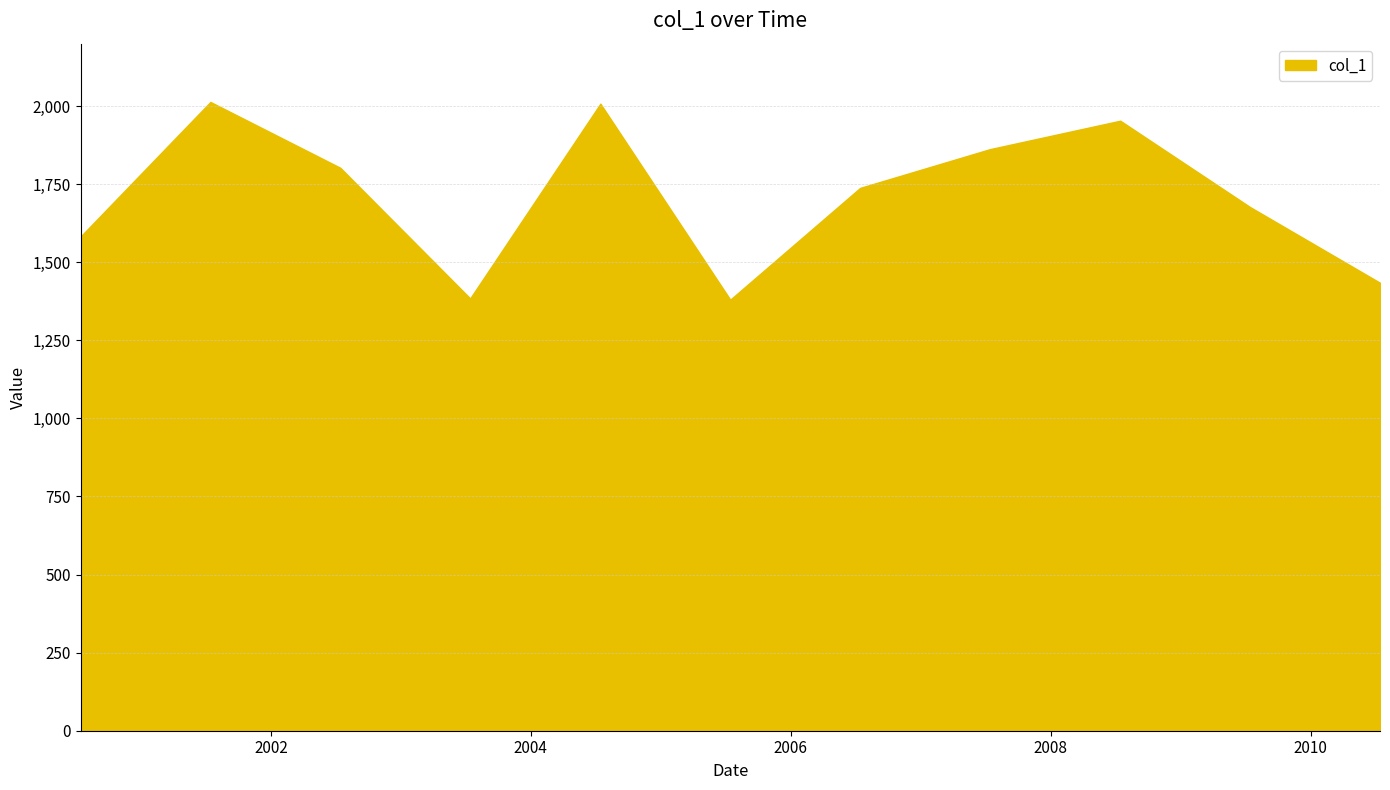

What is the maximum value shown in the chart?

2013.4